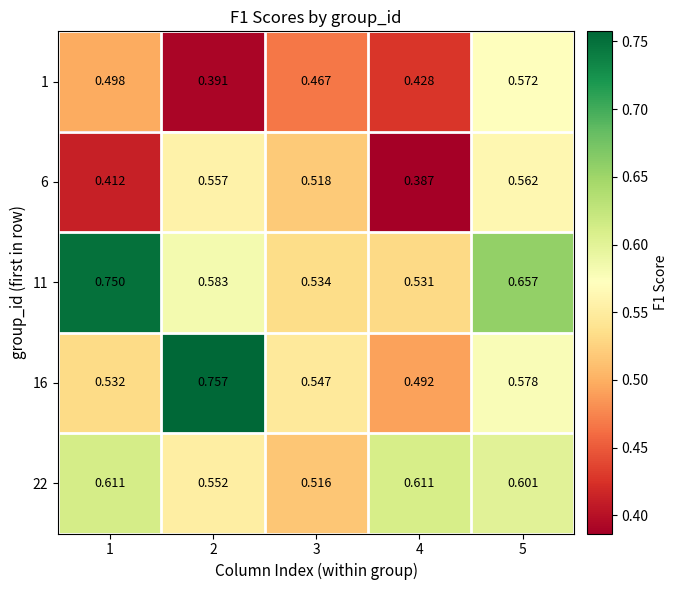

Rank the series by their maximum value, from highest to lowest.

16, 11, 22, 1, 6